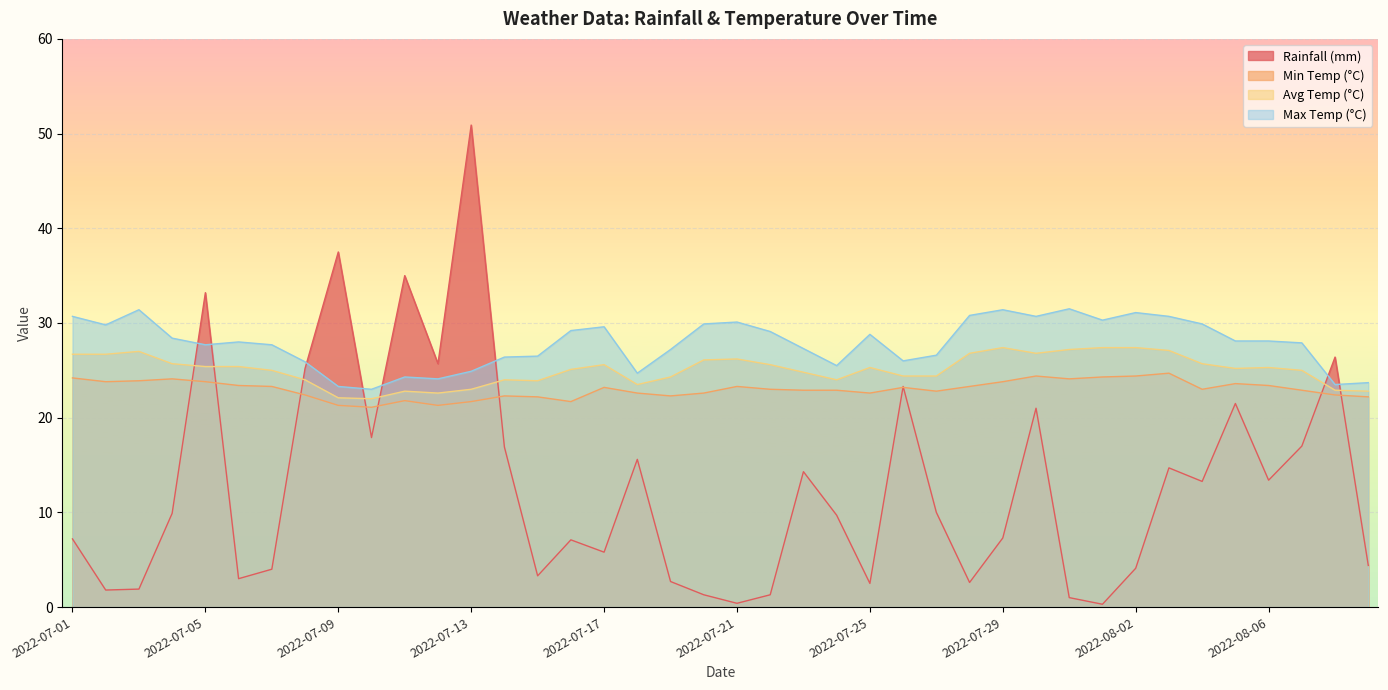

At how many categories does at least one series exceed 26?

33